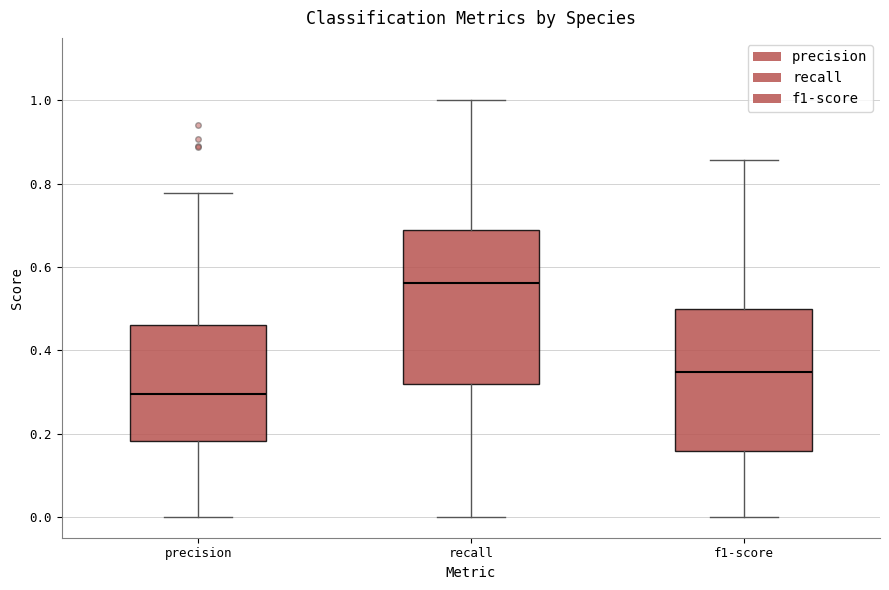

Reading left to right, read every box against the y-axis: the position of its median line, the range the box covers, and the ends of its whiskers. The values are not printed on the chart, so give them approximately, as read against the axis.

precision: median 0.30, box 0.18 to 0.46, whiskers 0.00 to 0.78
recall: median 0.56, box 0.32 to 0.68, whiskers 0.00 to 1.00
f1-score: median 0.34, box 0.16 to 0.50, whiskers 0.00 to 0.86